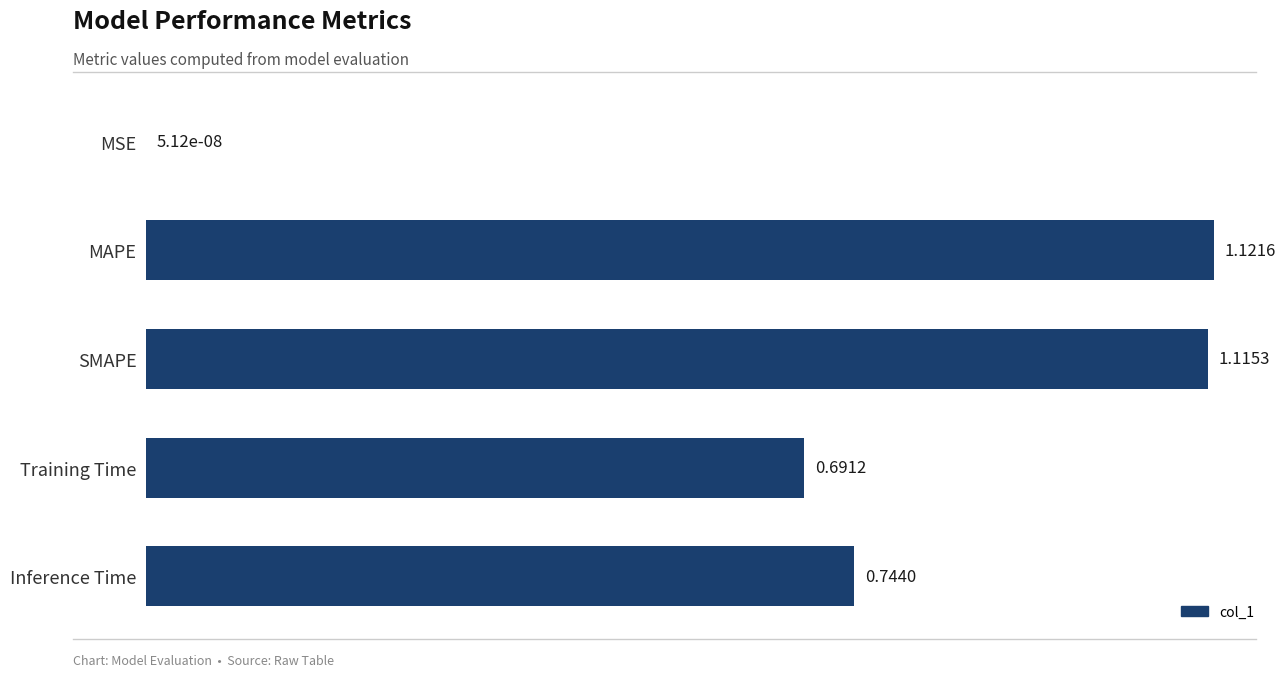

Count the number of categories in the chart.

5